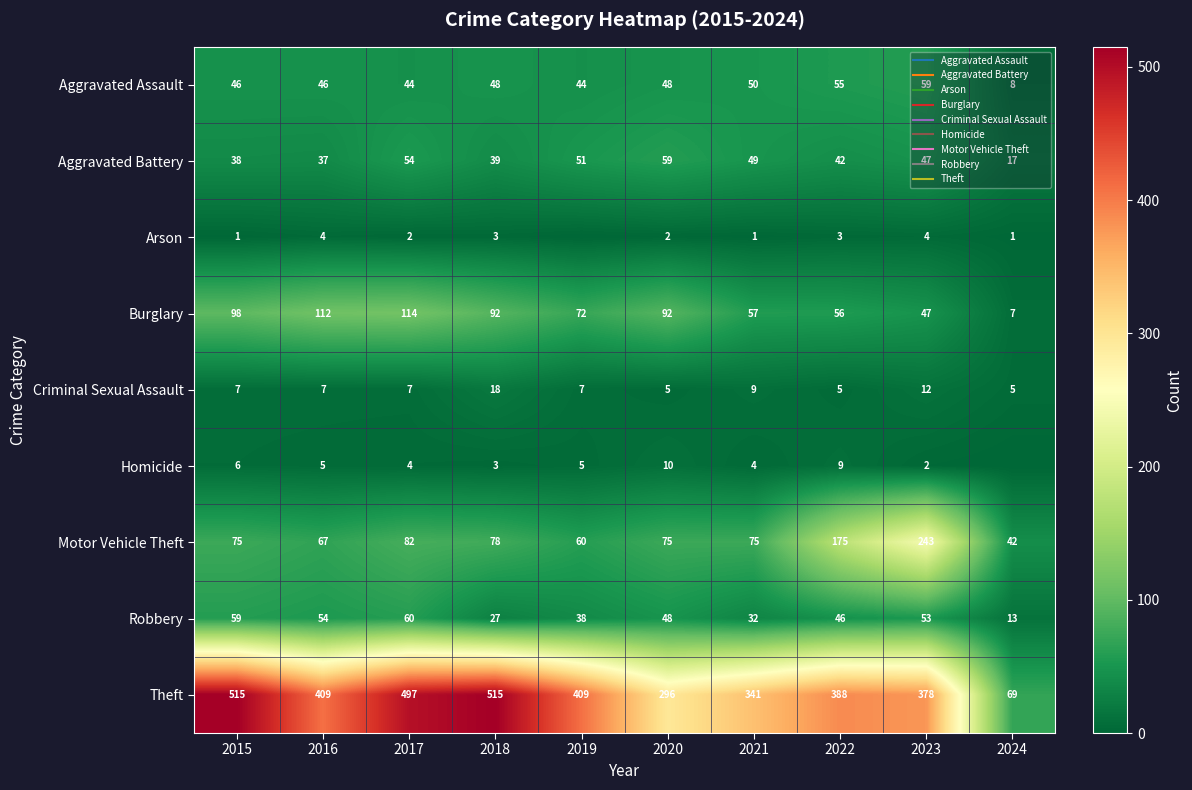

Is it true that Criminal Sexual Assault equals 3 at 2016?

False